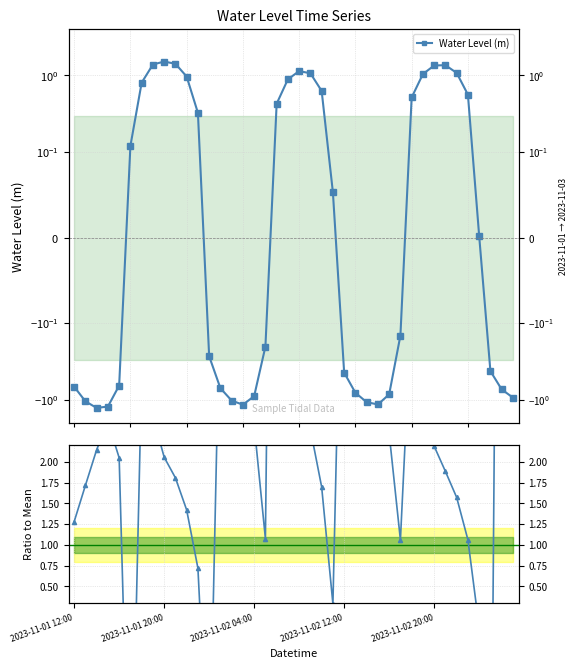

What is the label of the 18th point from the left?

17